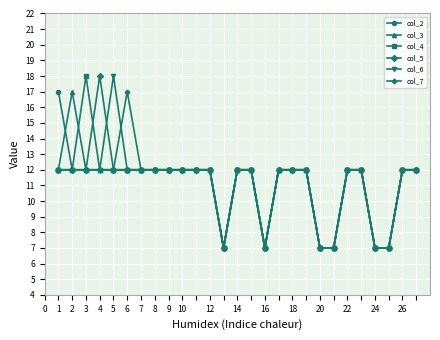

True or false: col_5 has more than 0 points higher than both neighbors.

True